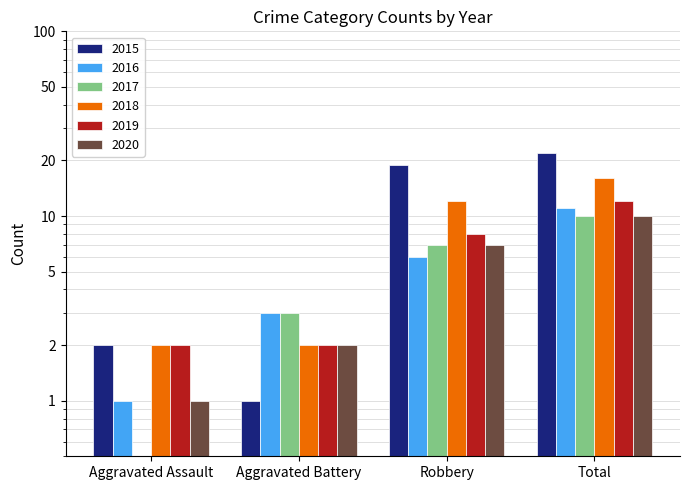

How many groups of bars are there?

4